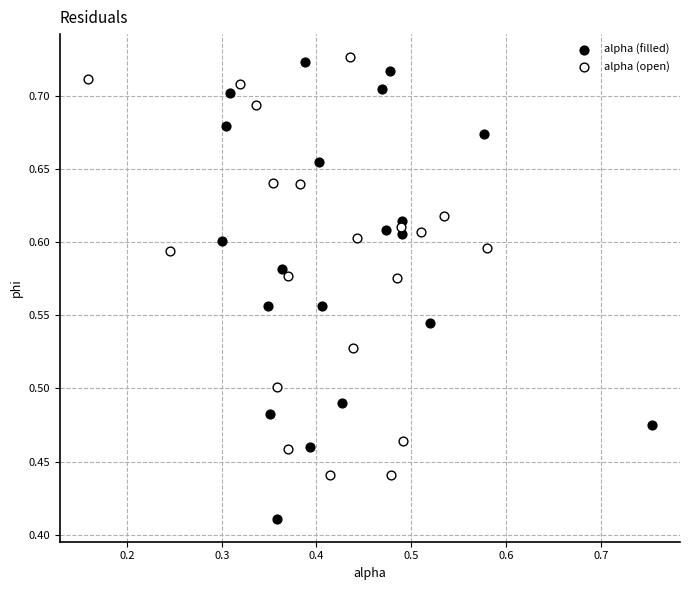

Which series reaches the minimum Y coordinate?

alpha (filled)